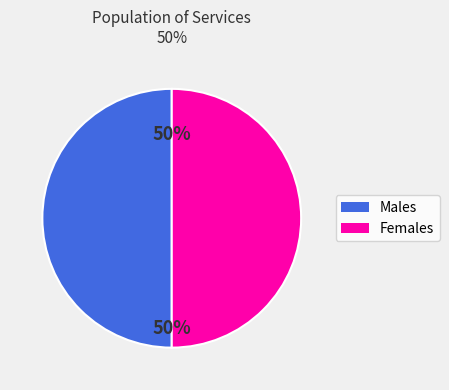

How many segments does this pie chart have?

2